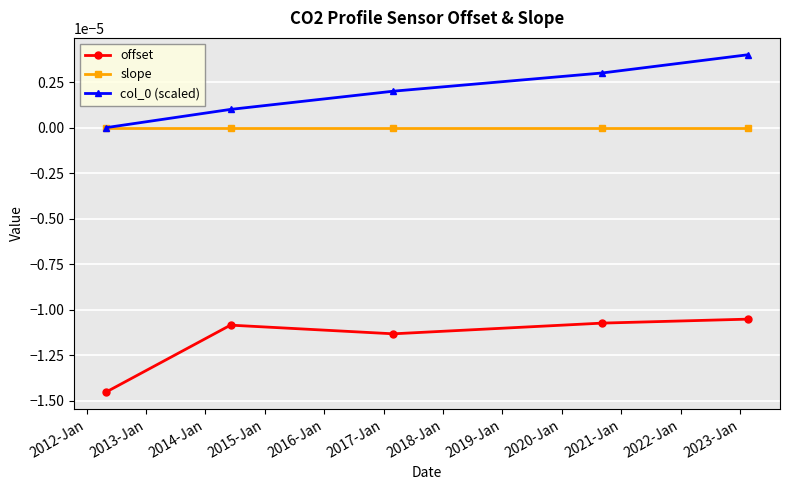

True or false: col_0 (scaled) has more than 1 interior local peaks.

False